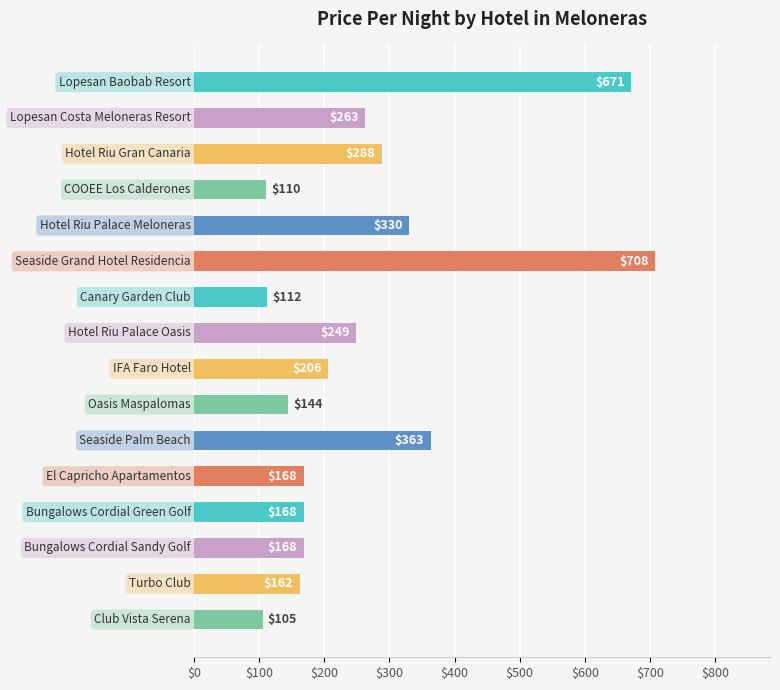

What is the smallest value displayed?

105